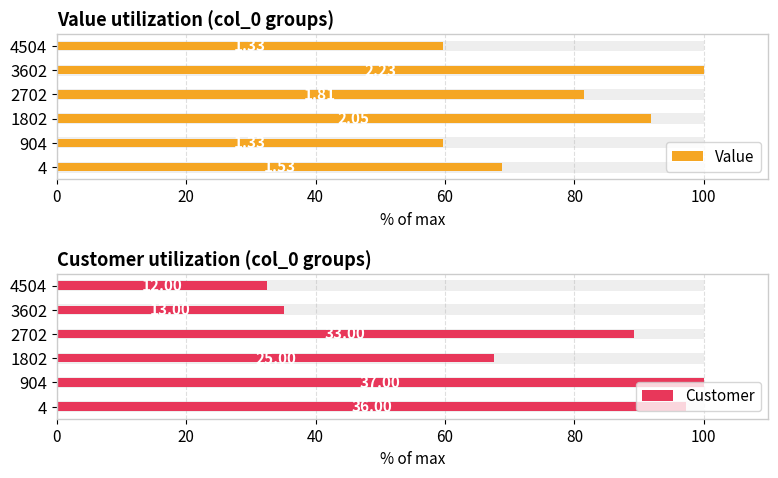

Is it true that Customer equals 44.8 at 4504?

False